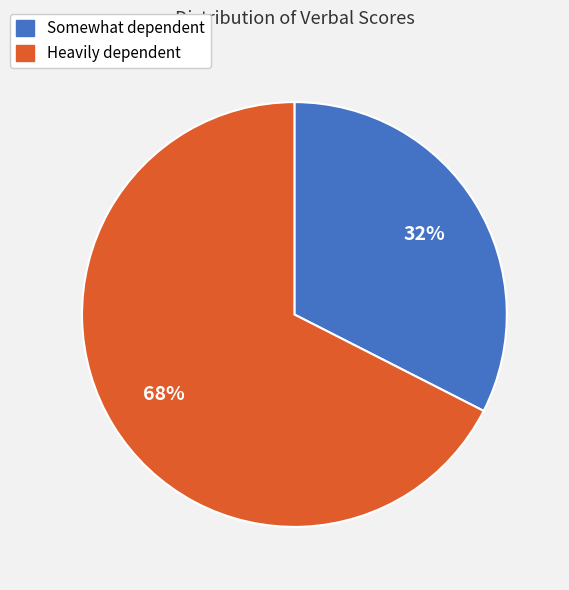

To the nearest percent, what is the average slice percentage?

50%